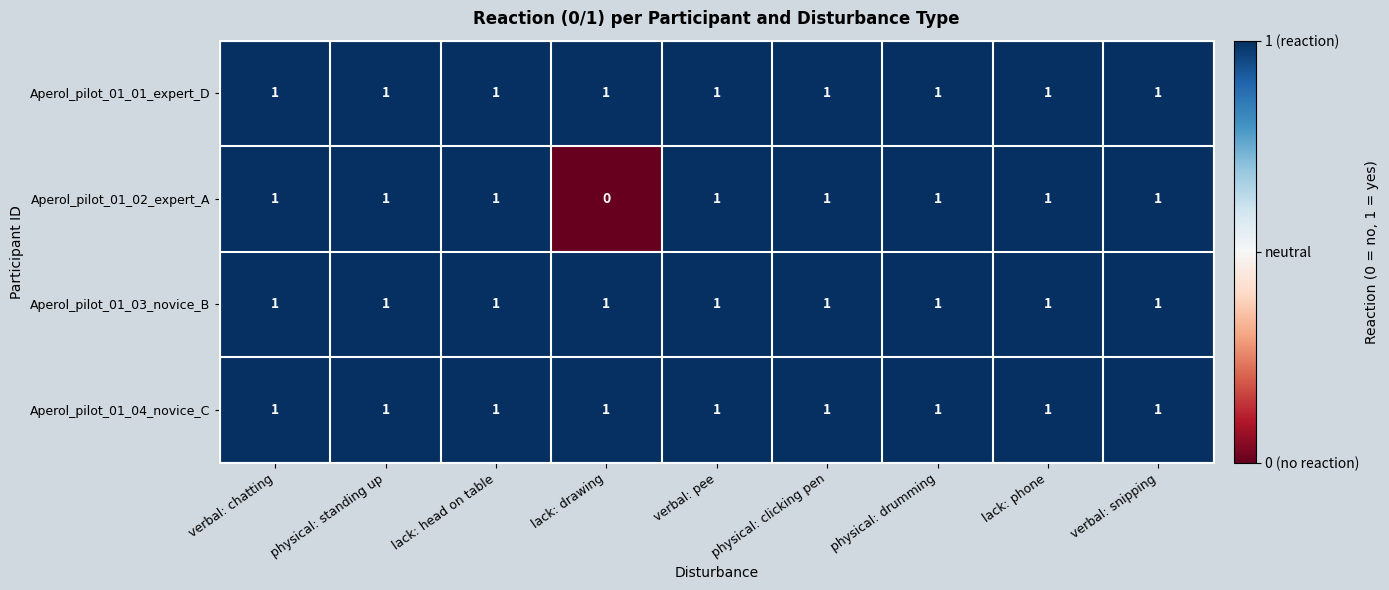

At how many categories does at least one series exceed 0?

9